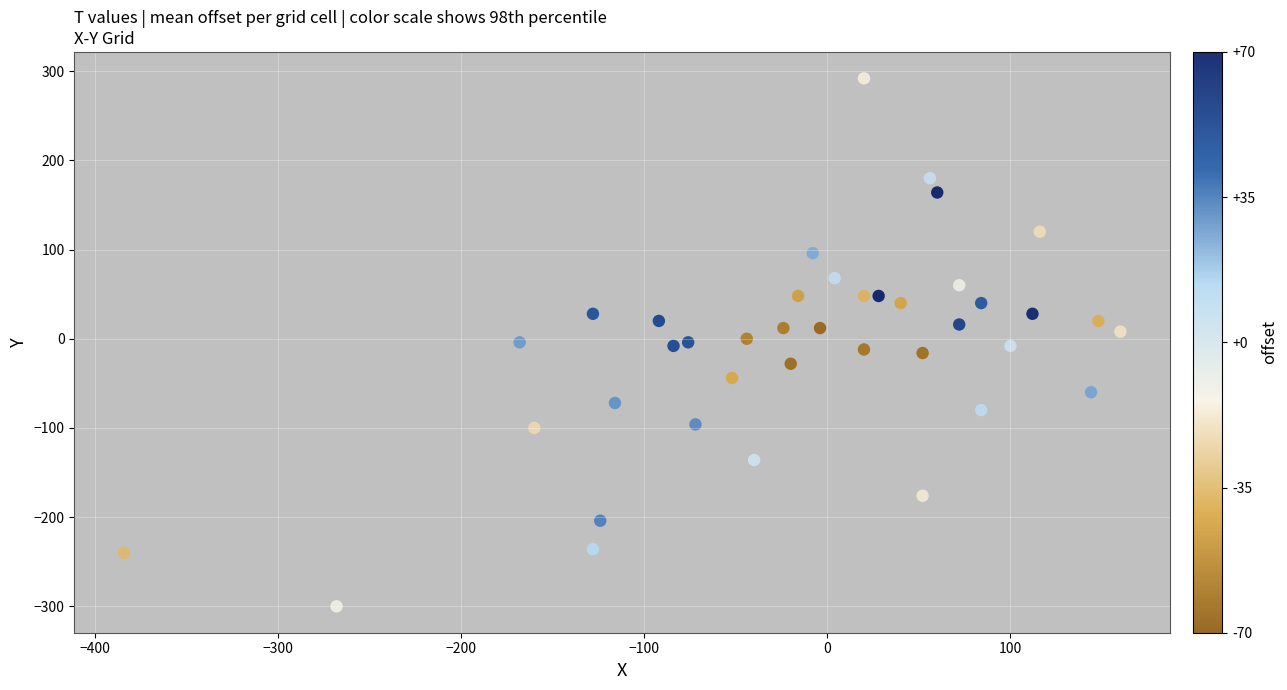

What is the range of X values (max minus min)?

544